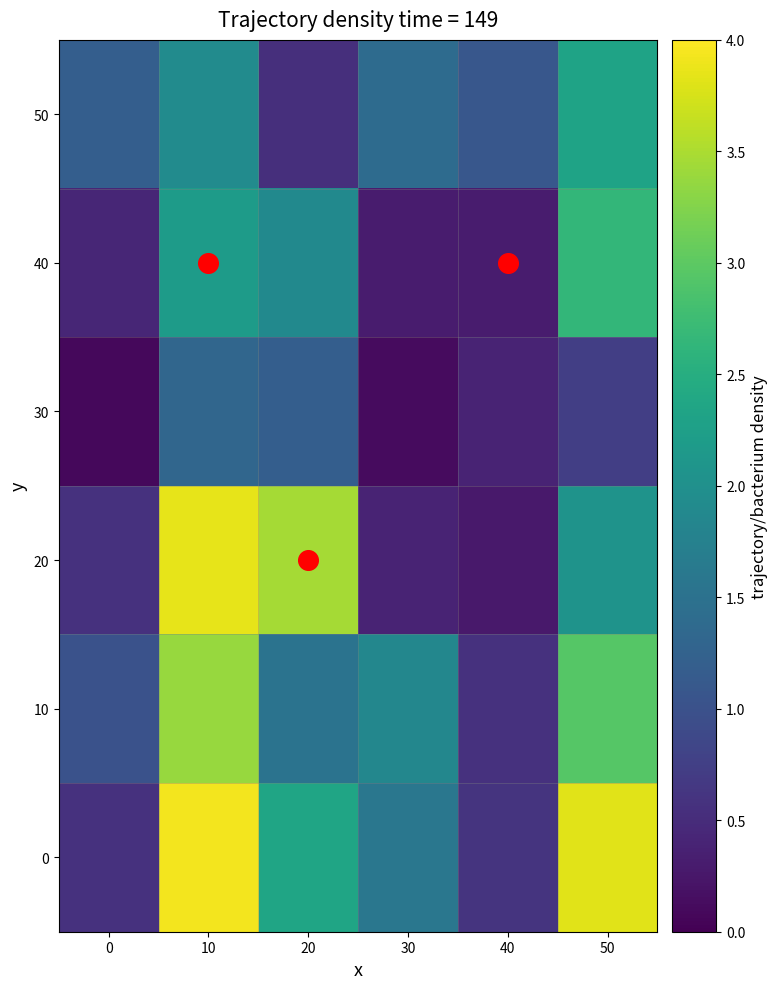

At which category is the sum across all series the highest?

10